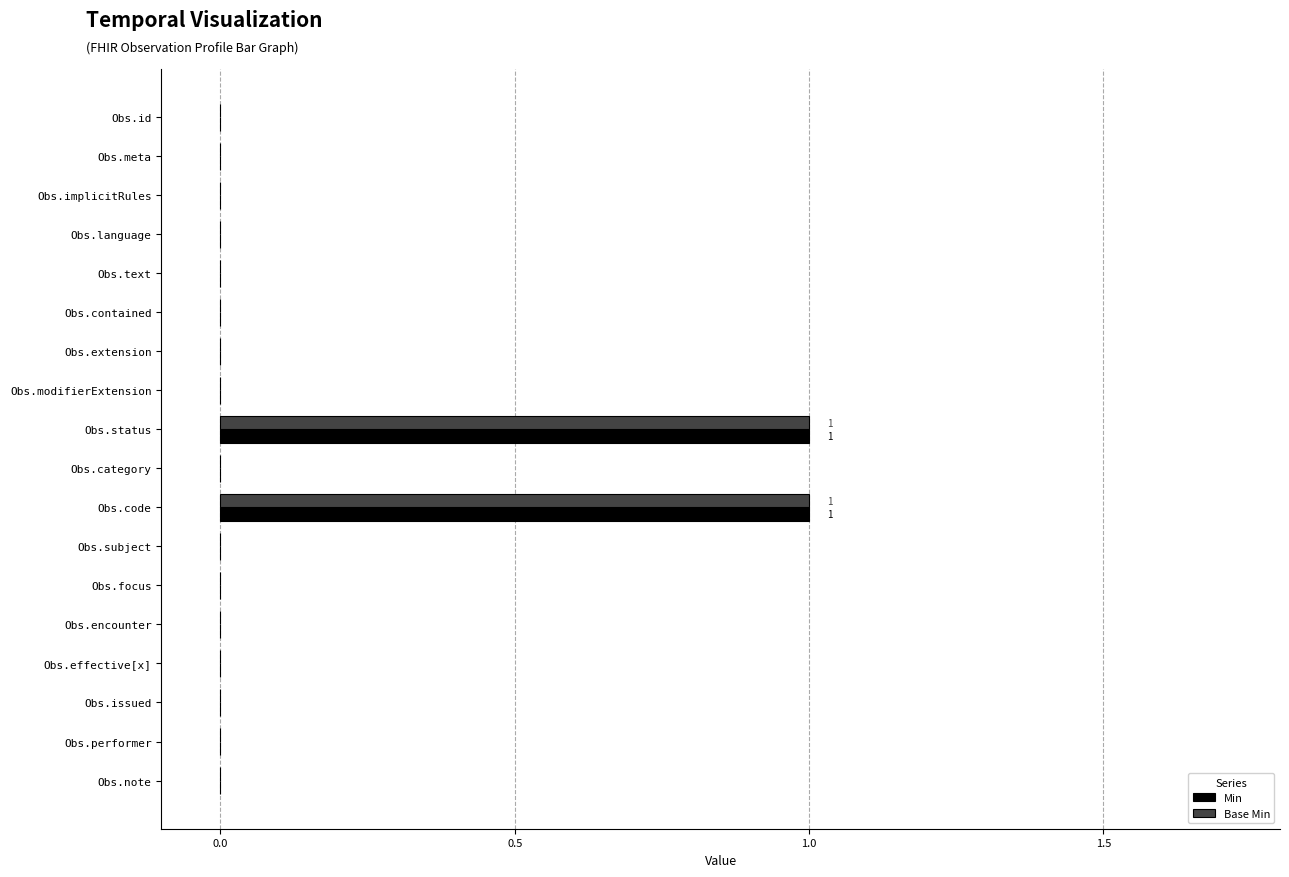

What is the greatest value displayed?

1